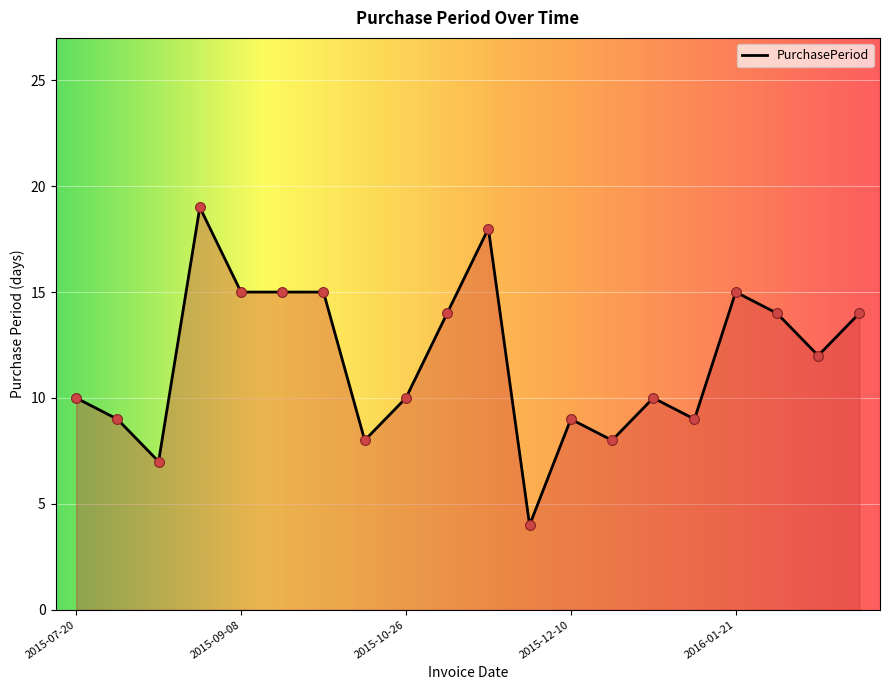

What is the smallest value displayed?

4